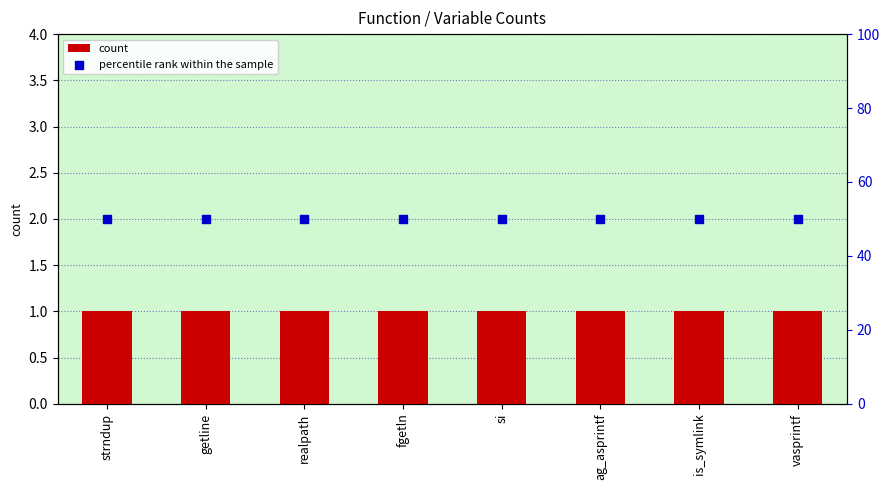

At how many categories does at least one series exceed 34?

8